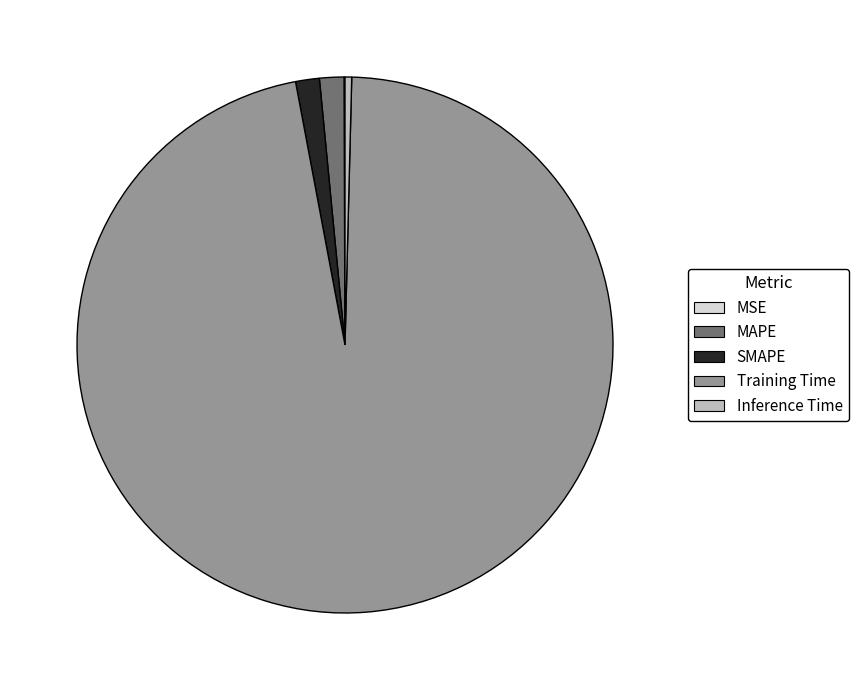

The MAPE slice represents 1% of the pie. True or false?

True